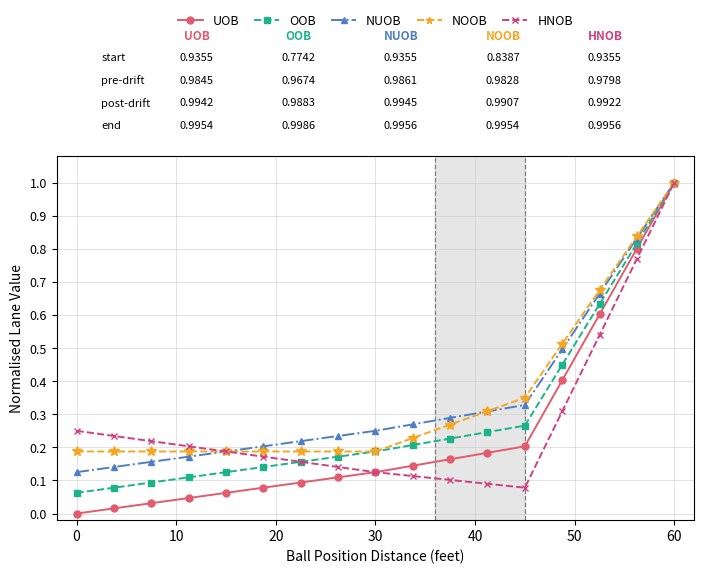

Which series has the widest spread of values?

UOB